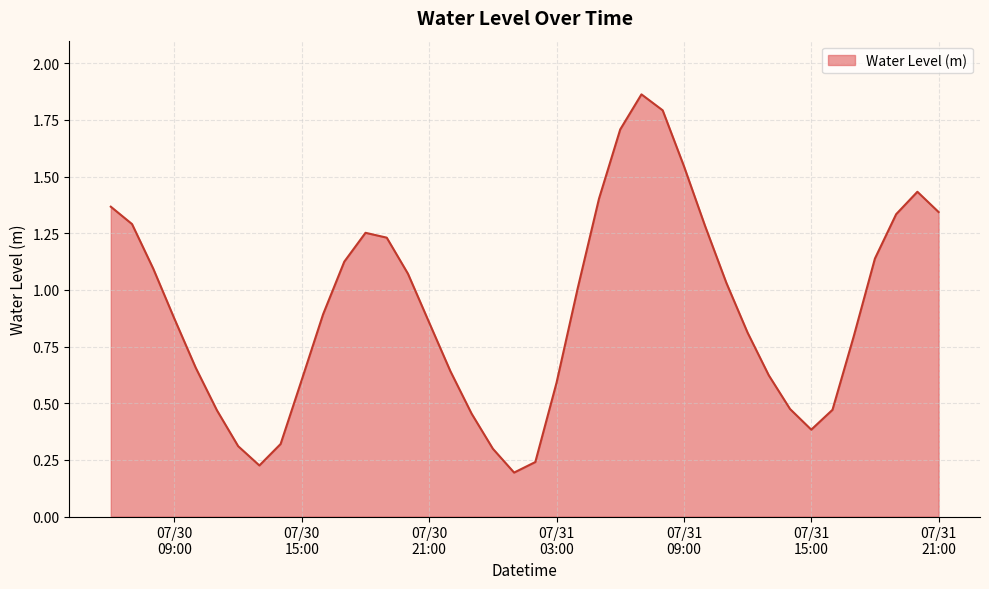

What is the difference between the maximum and minimum values?

1.7